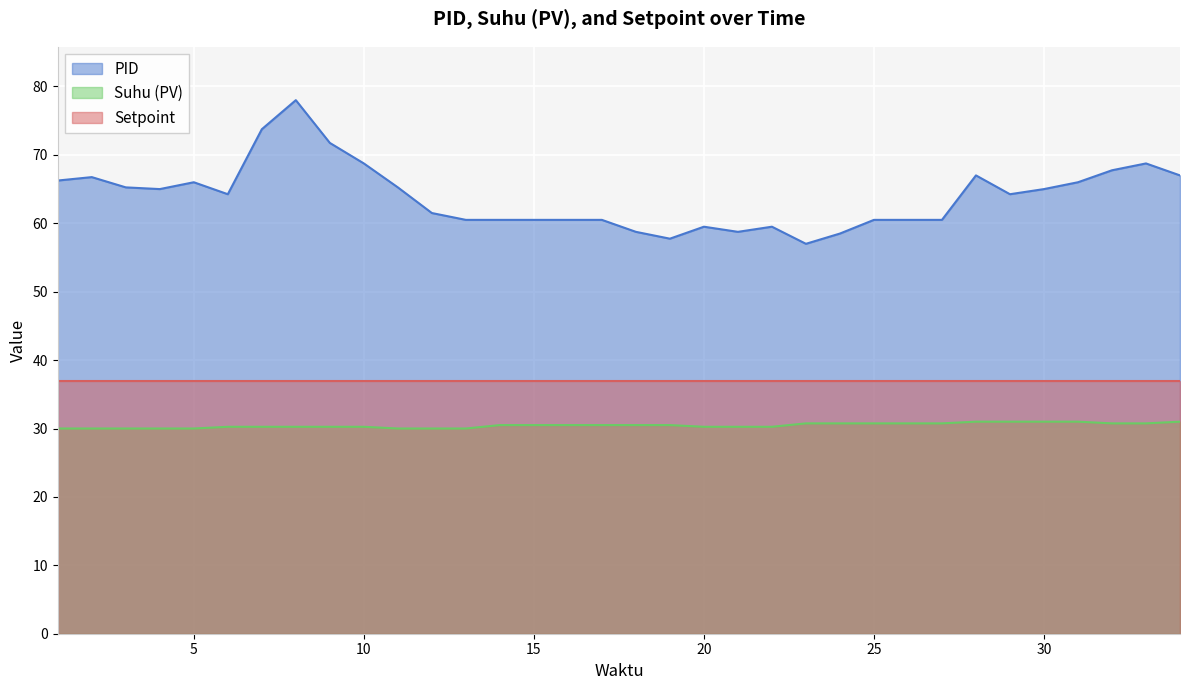

At how many categories does at least one series exceed 69?

3